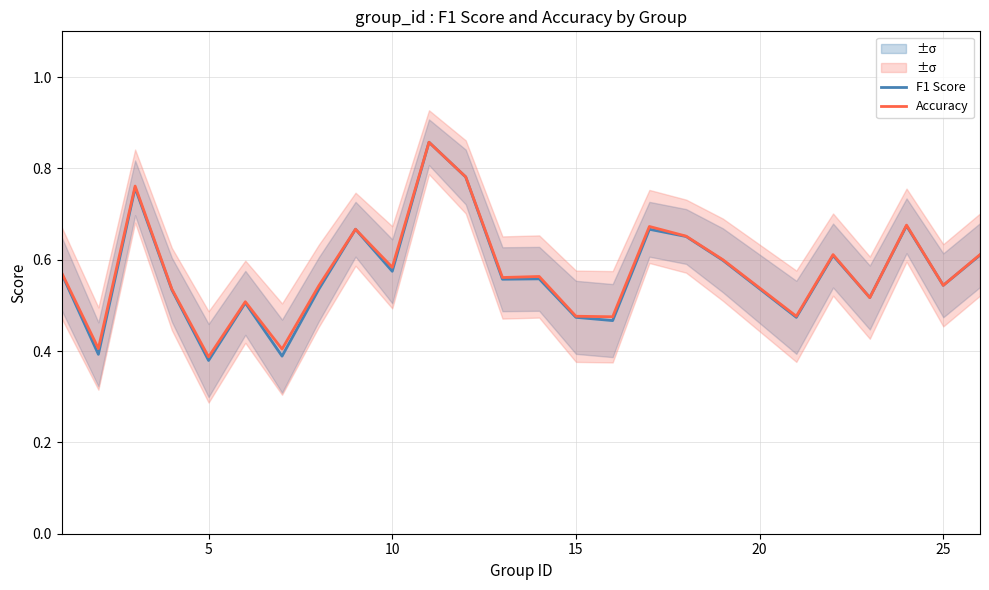

What is the minimum value shown in the chart?

0.4